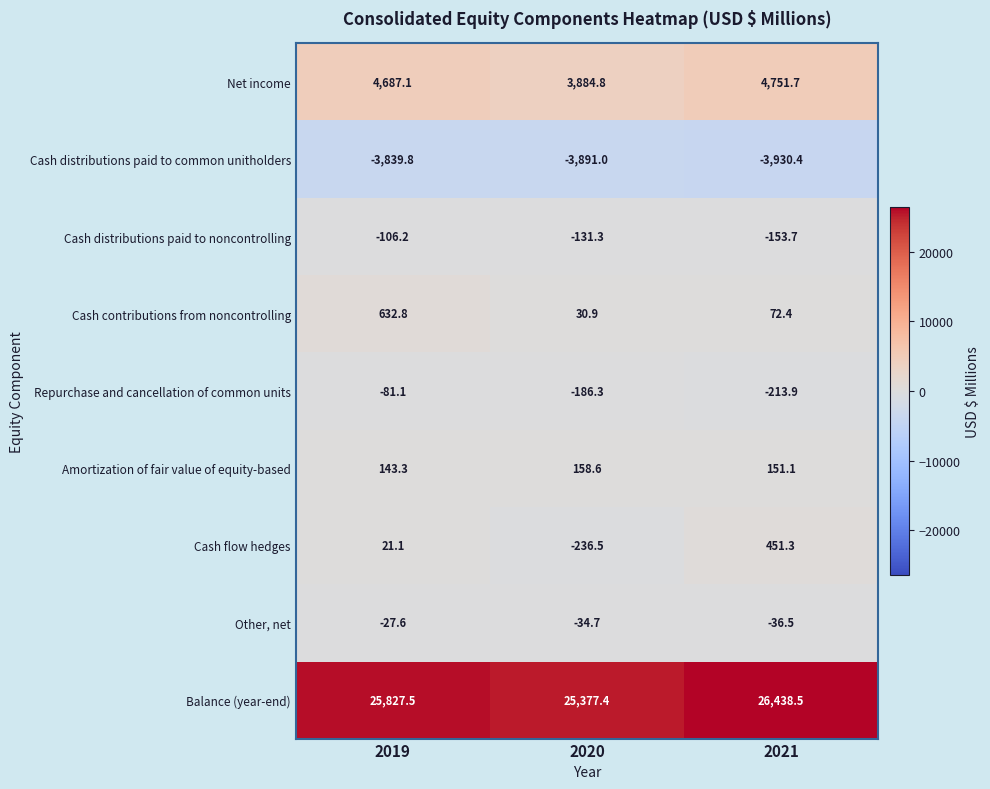

Reading left to right, extract all data points from this chart.

Net income: 4687.1	3884.8	4751.7
Cash distributions paid to common unitholders: -3839.8	-3891.0	-3930.4
Cash distributions paid to noncontrolling: -106.2	-131.3	-153.7
Cash contributions from noncontrolling: 632.8	30.9	72.4
Repurchase and cancellation of common units: -81.1	-186.3	-213.9
Amortization of fair value of equity-based: 143.3	158.6	151.1
Cash flow hedges: 21.1	-236.5	451.3
Other, net: -27.6	-34.7	-36.5
Balance (year-end): 25827.5	25377.4	26438.5